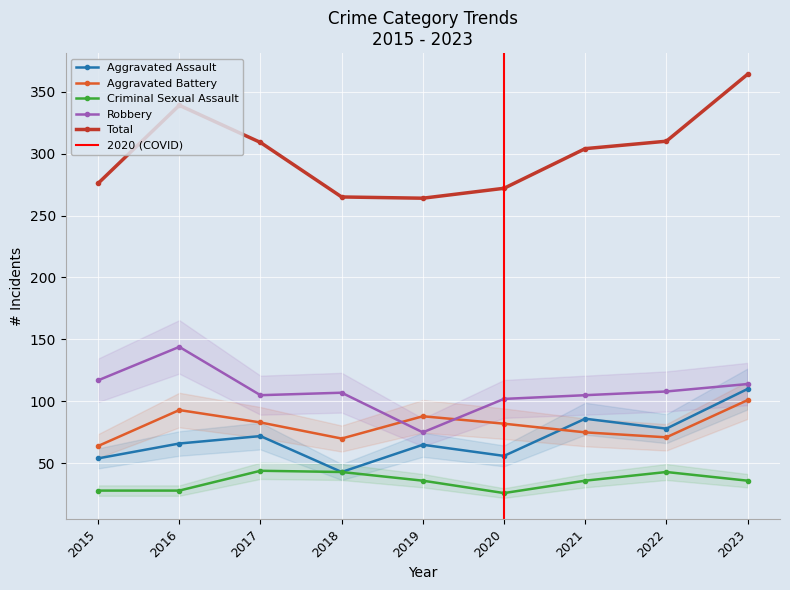

Rank the series at 2015 from lowest to highest value.

Criminal Sexual Assault, Aggravated Assault, Aggravated Battery, Robbery, Total